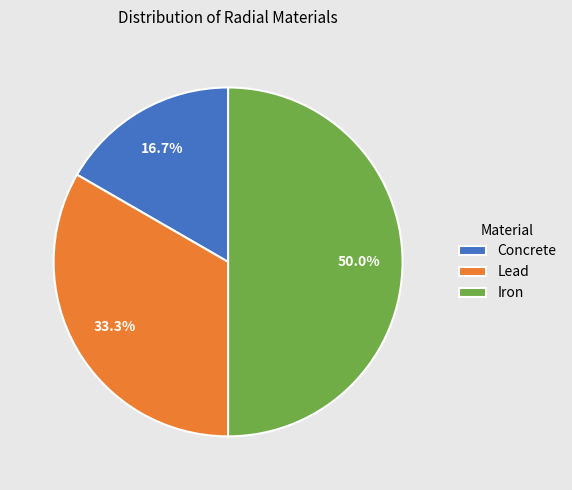

Count the number of slices in the pie.

3